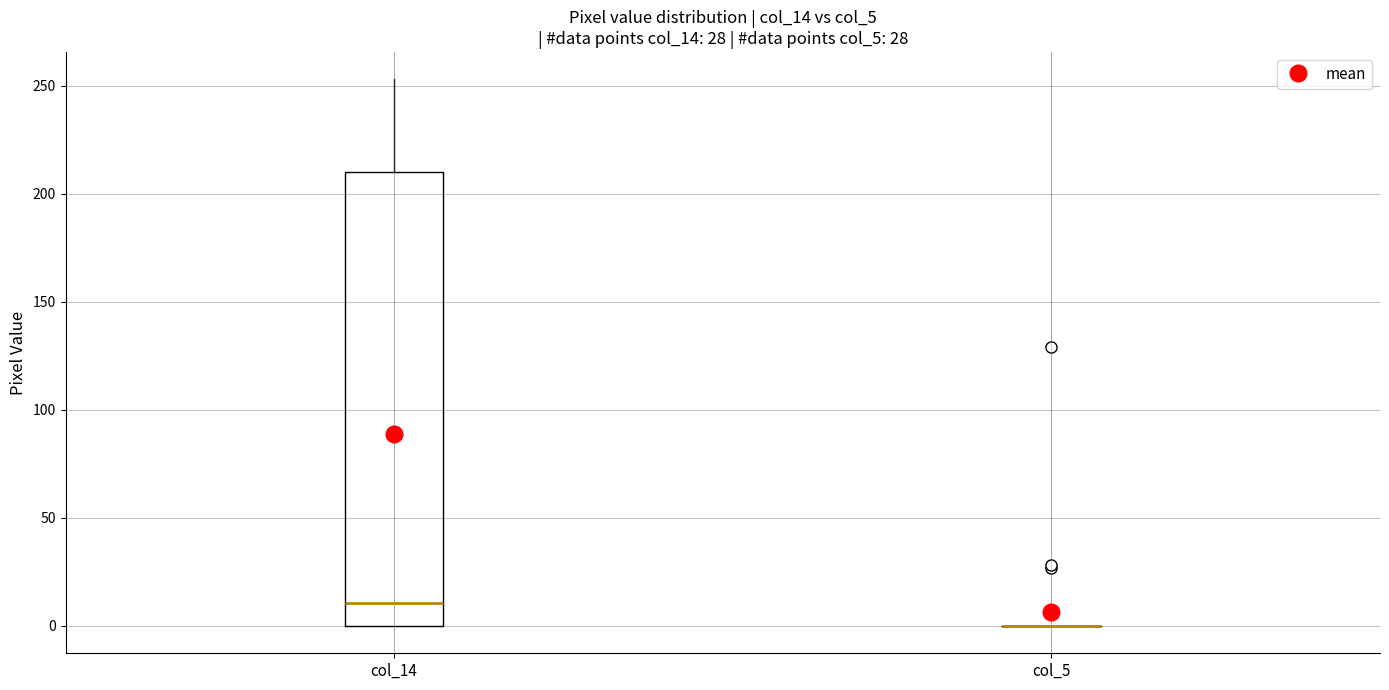

Which box is the tallest, from its lower edge to its upper edge?

col_14